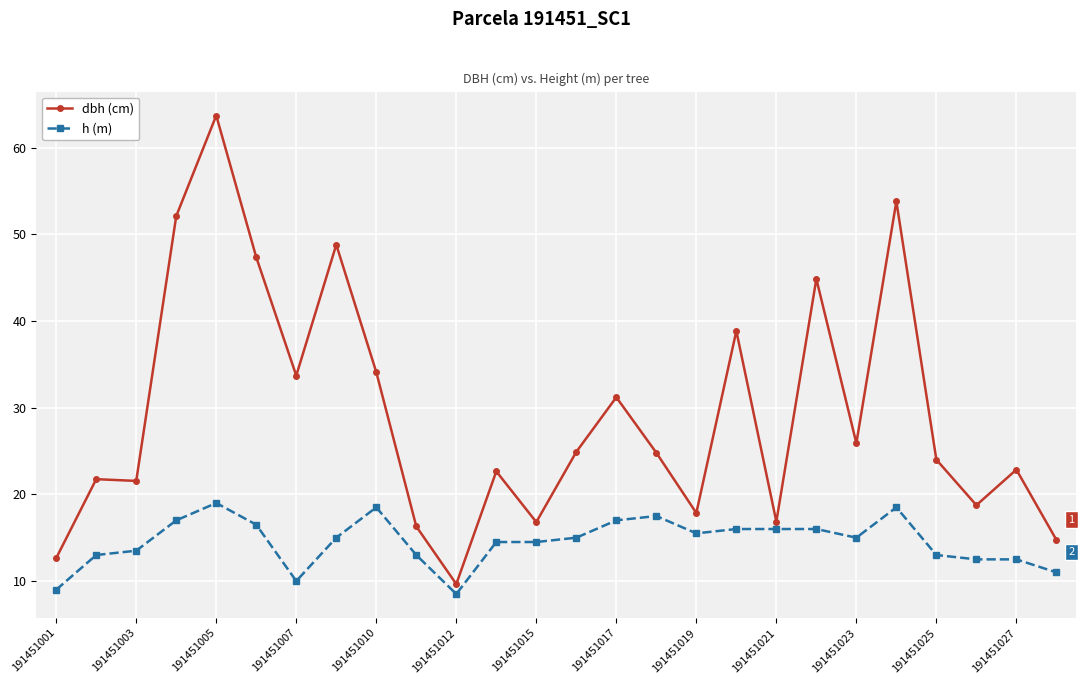

Which series has the largest total across all categories?

dbh (cm)